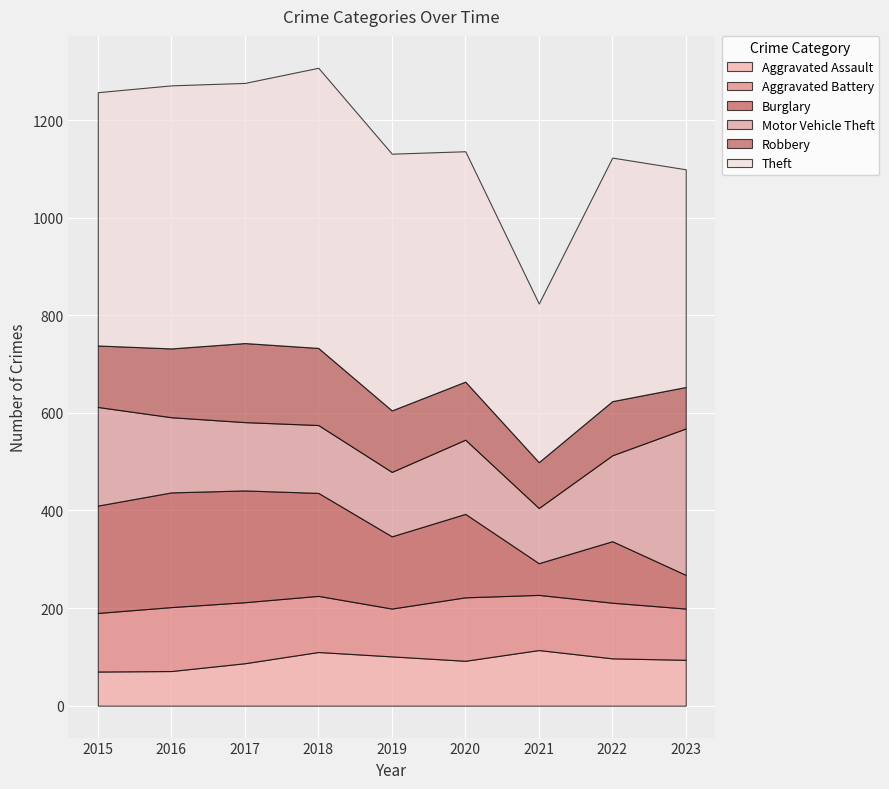

What value does the Motor Vehicle Theft series have at 2016, to the nearest 50?

150